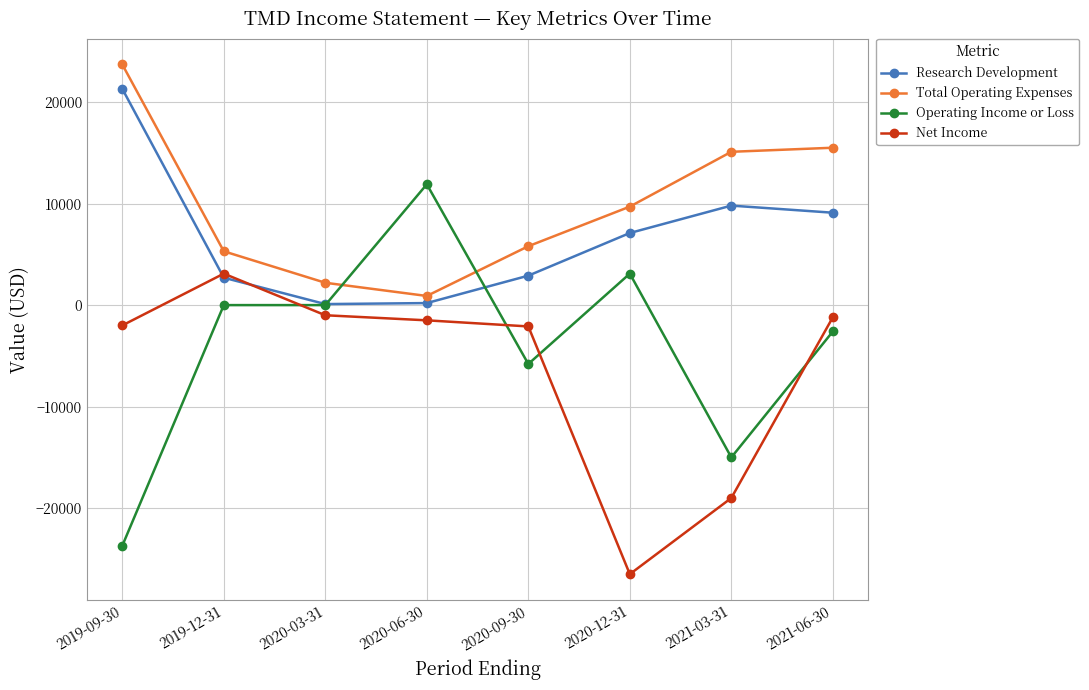

What is the maximum value shown in the chart?

23700